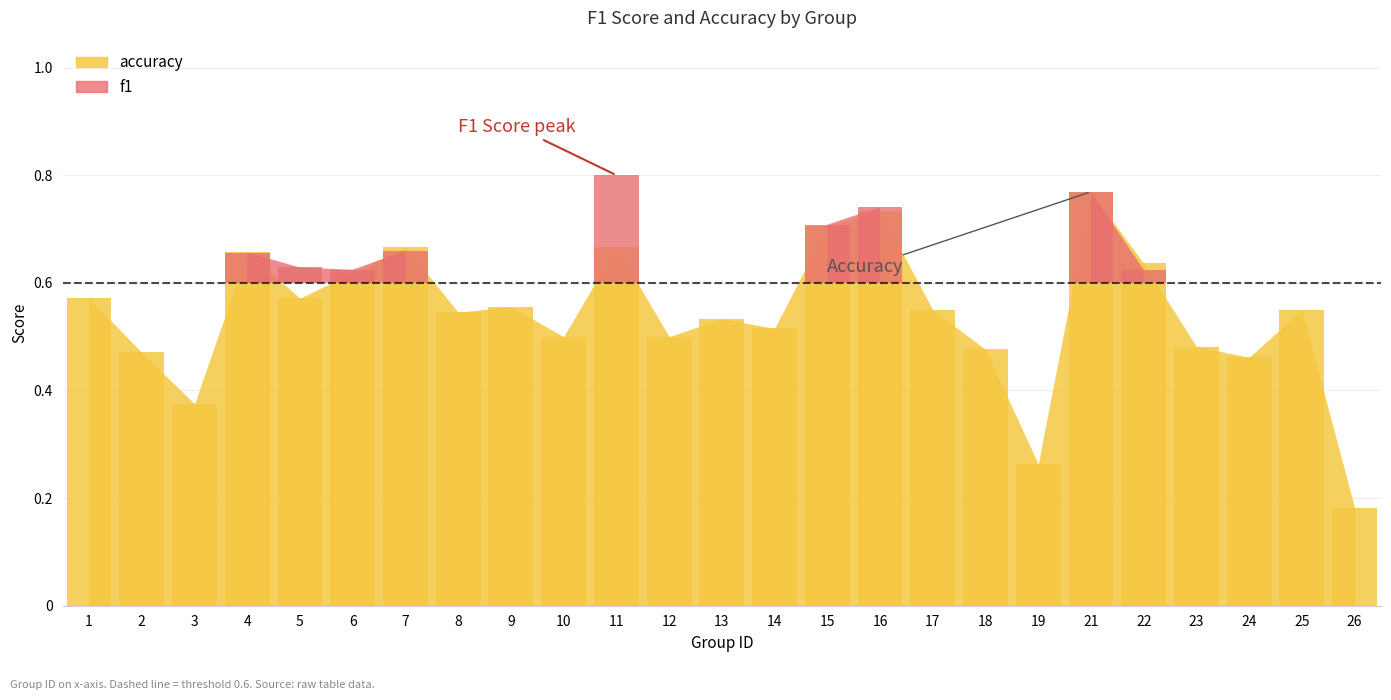

What is the change in value from 14 to 19?

-0.3